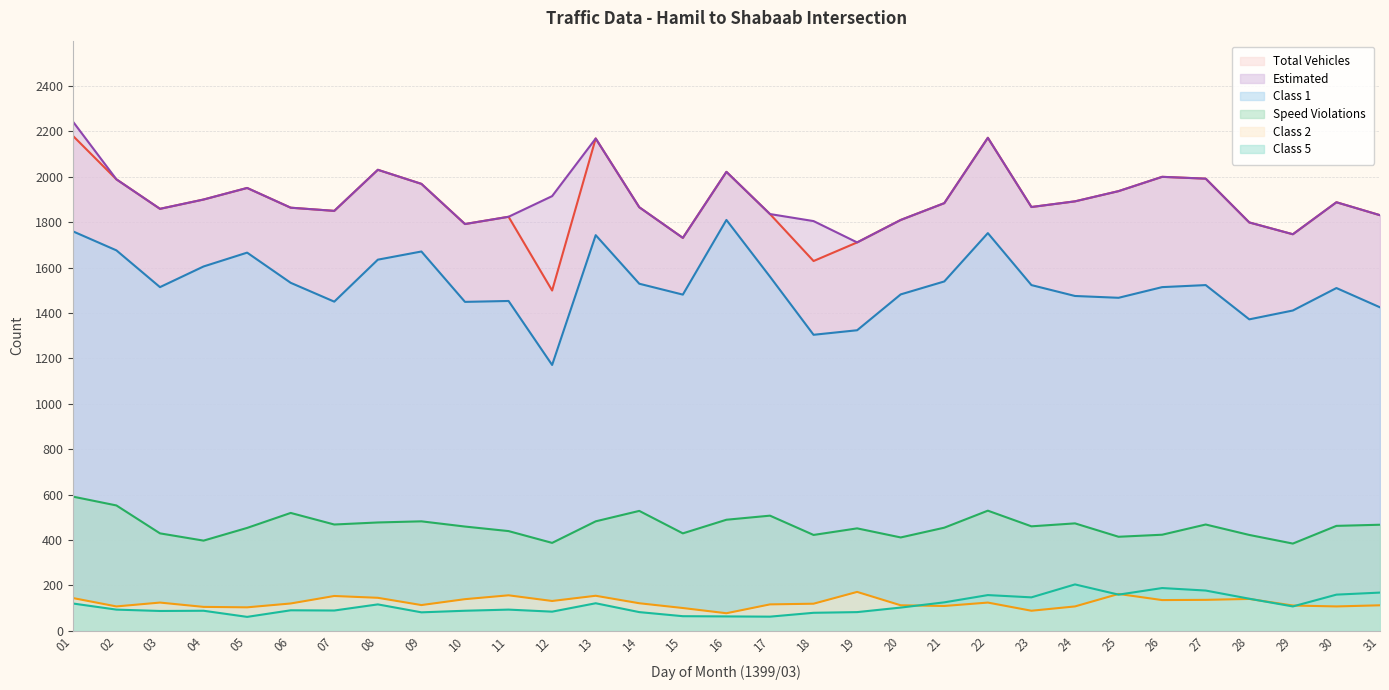

In class1, how many points are higher than both neighbors (excluding endpoints)?

8